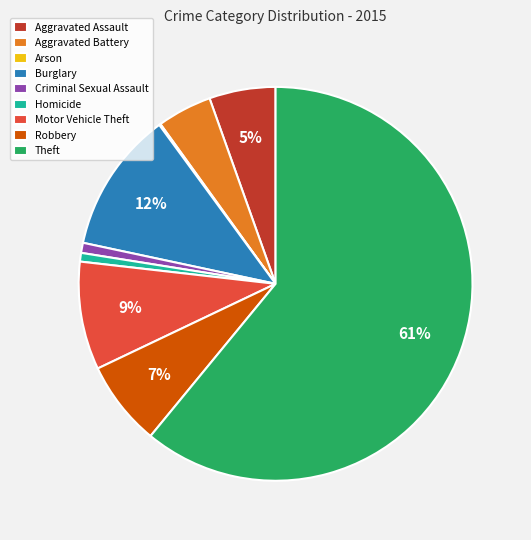

Which slice is the largest?

Theft